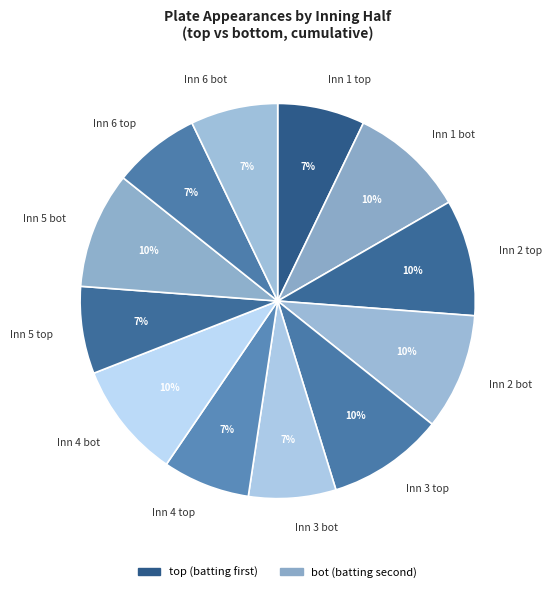

To the nearest percent, what percentage of the pie is Inn 6 bot?

7%